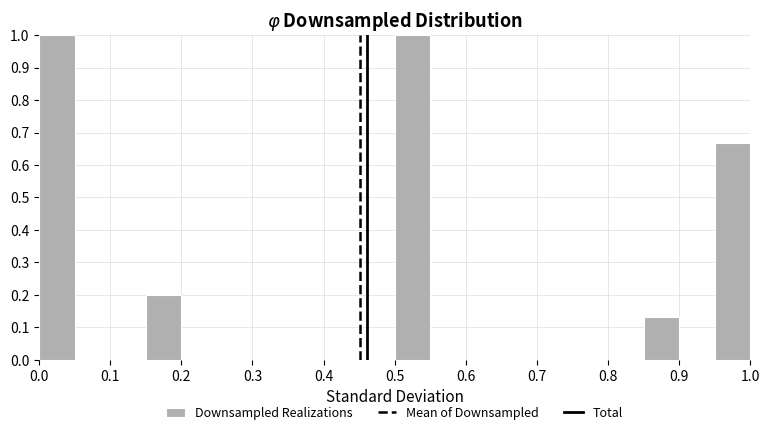

Reading left to right, transcribe this chart: for each bar, give the range it covers on the x-axis and its height. The values are not printed on the chart, so give them approximately, as read against the axis.

0.00 to 0.05: 1.00
0.05 to 0.10: 0
0.10 to 0.15: 0
0.15 to 0.20: 0.20
0.20 to 0.25: 0
0.25 to 0.30: 0
0.30 to 0.35: 0
0.35 to 0.40: 0
0.40 to 0.45: 0
0.45 to 0.50: 0
0.50 to 0.55: 1.00
0.55 to 0.60: 0
0.60 to 0.65: 0
0.65 to 0.70: 0
0.70 to 0.75: 0
0.75 to 0.80: 0
0.80 to 0.85: 0
0.85 to 0.90: 0.13
0.90 to 0.95: 0
0.95 to 1.00: 0.67